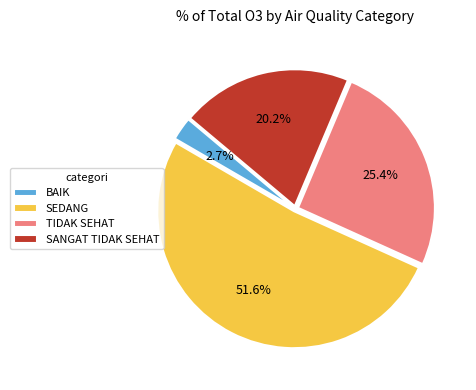

Rank the categories by value from highest to lowest.

SEDANG, TIDAK SEHAT, SANGAT TIDAK SEHAT, BAIK